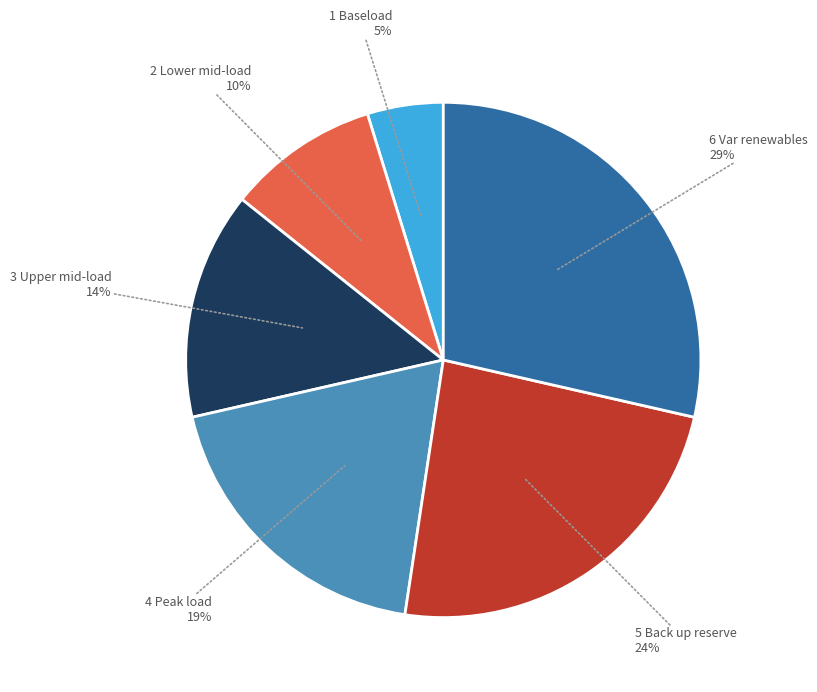

Does any single category account for the majority?

No